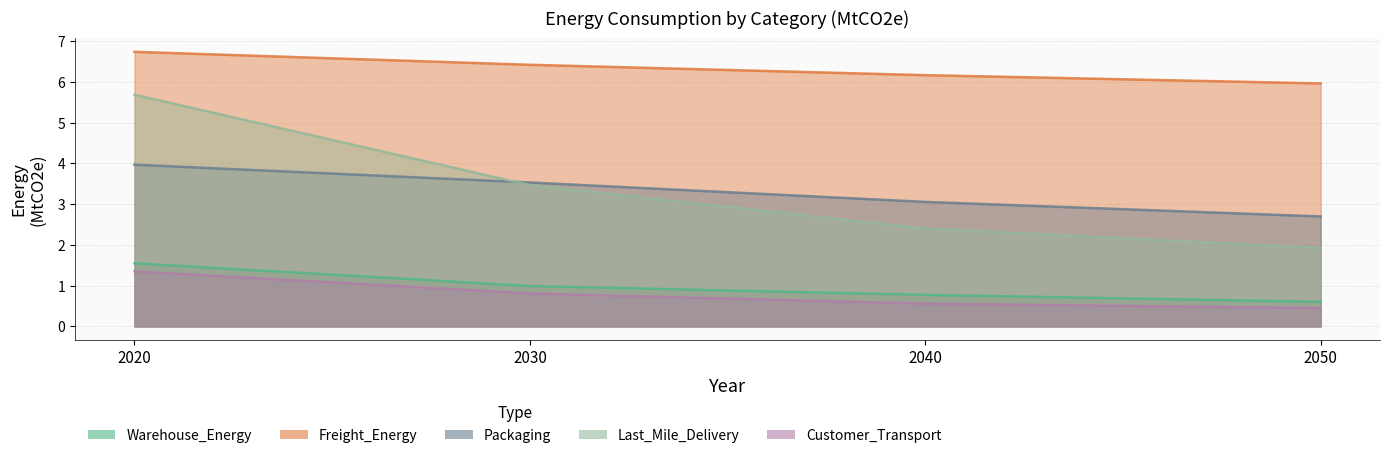

What is the total value across all series at 2030?

15.2